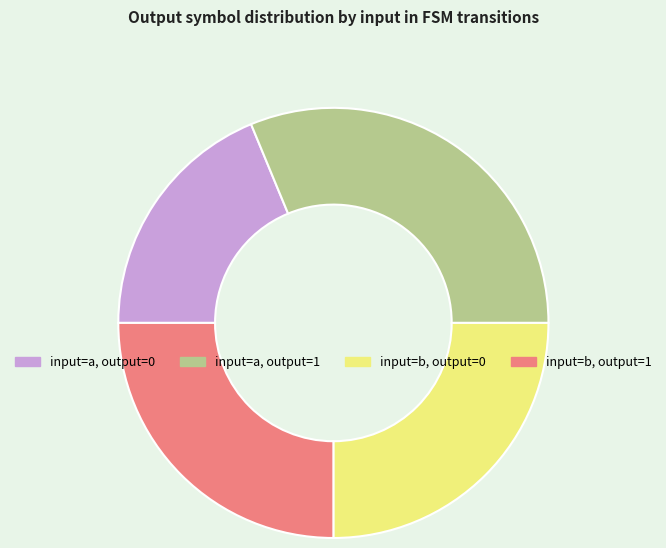

Is the sum of input=b, output=0 and input=a, output=0 greater than half?

No